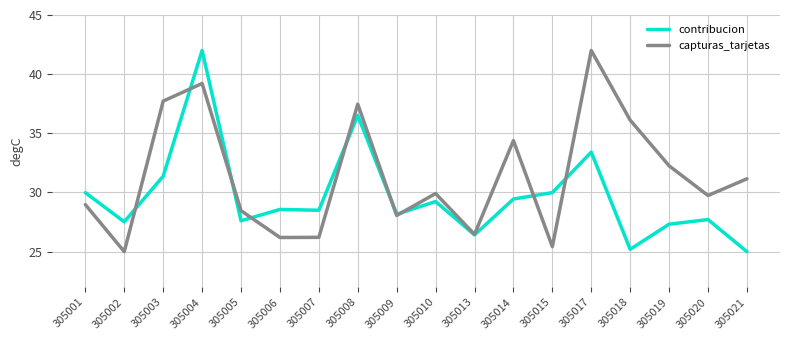

What is the difference between the contribucion values at 305003 and 305018?

6.2